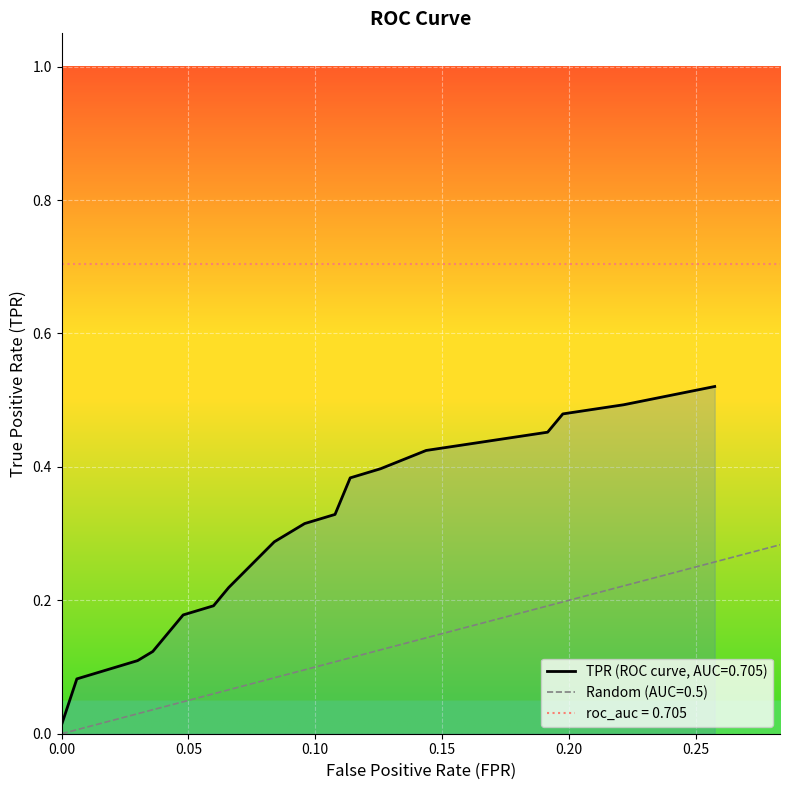

How many data points in fpr are above 0?

19